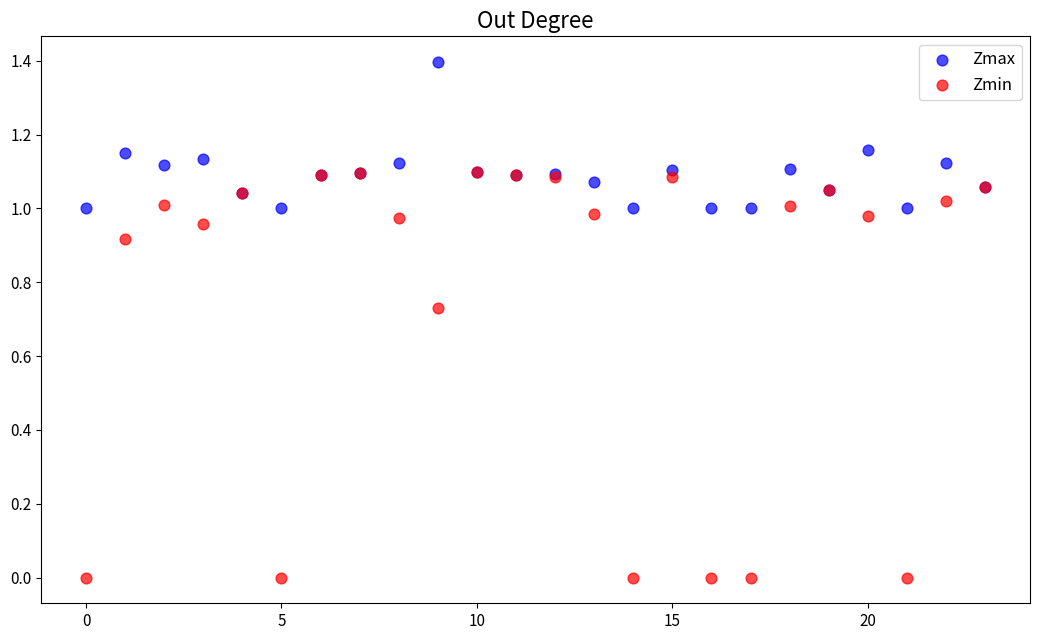

Which series has the largest Y range (max minus min)?

Zmin